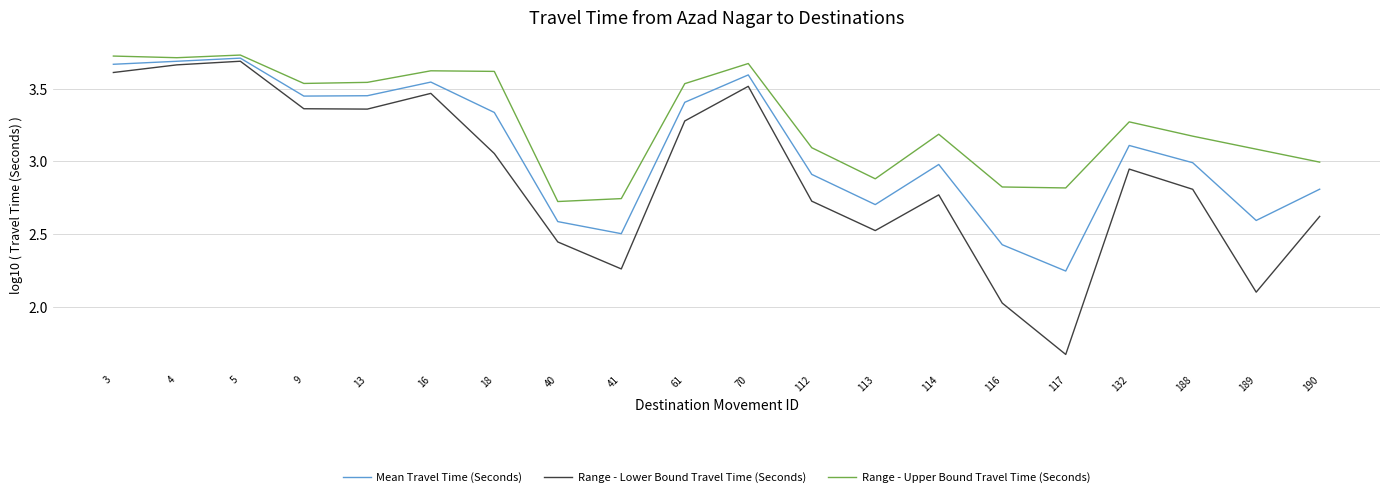

True or false: Mean Travel Time (Seconds) has more than 2 points higher than both neighbors.

True